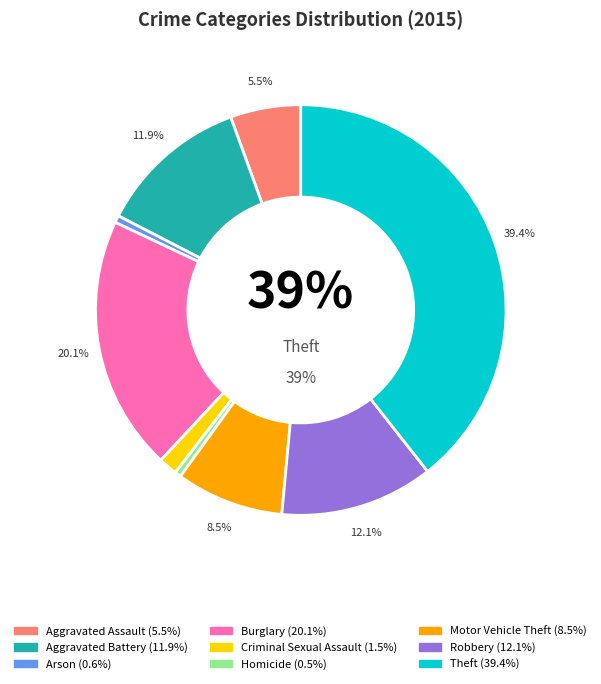

Rank the categories by value from lowest to highest.

Homicide, Arson, Criminal Sexual Assault, Aggravated Assault, Motor Vehicle Theft, Aggravated Battery, Robbery, Burglary, Theft